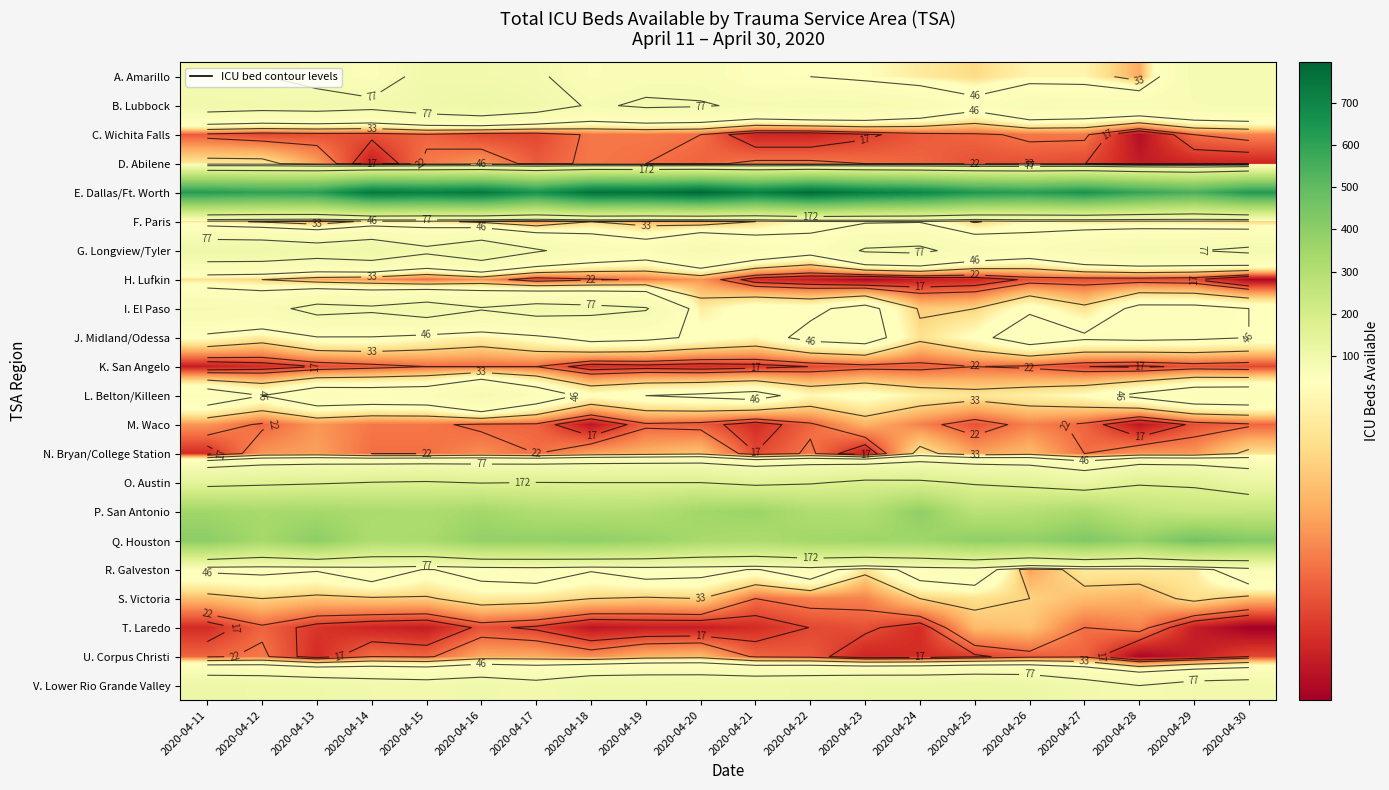

Is the value of D. Abilene at 2020-04-20 greater than the value of O. Austin at 2020-04-23?

No